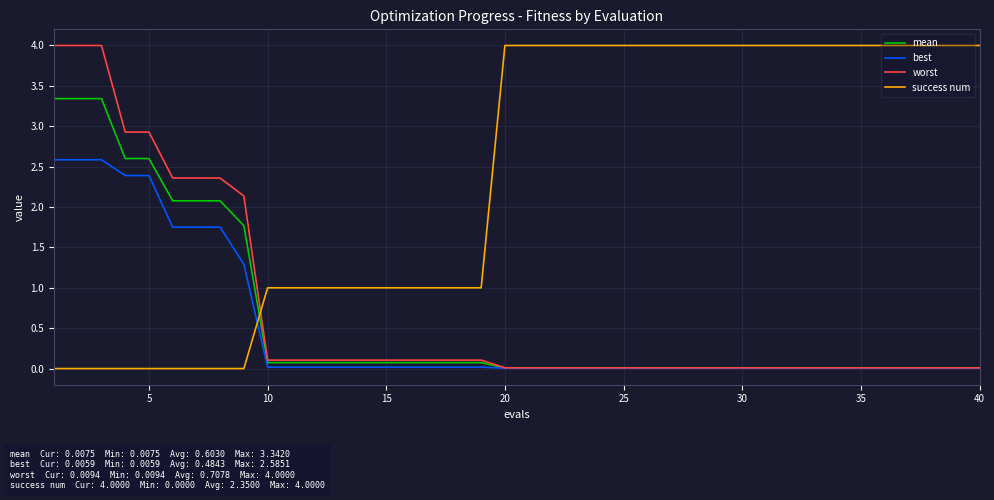

What is the highest value of the mean series?

3.3